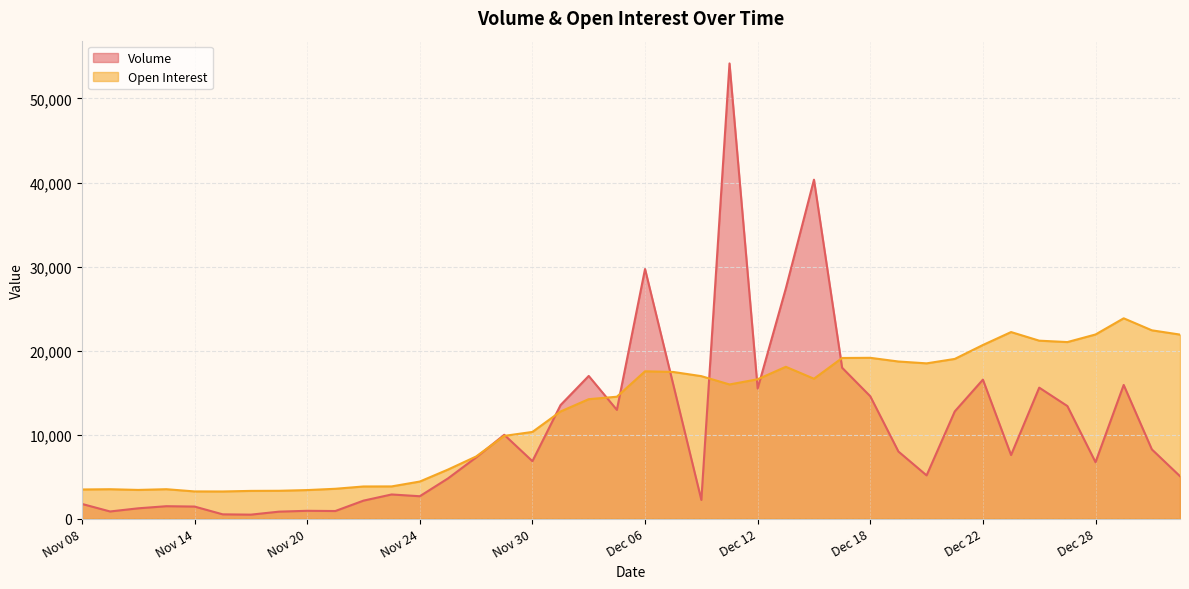

How many values in the Volume series are below 7565?

20